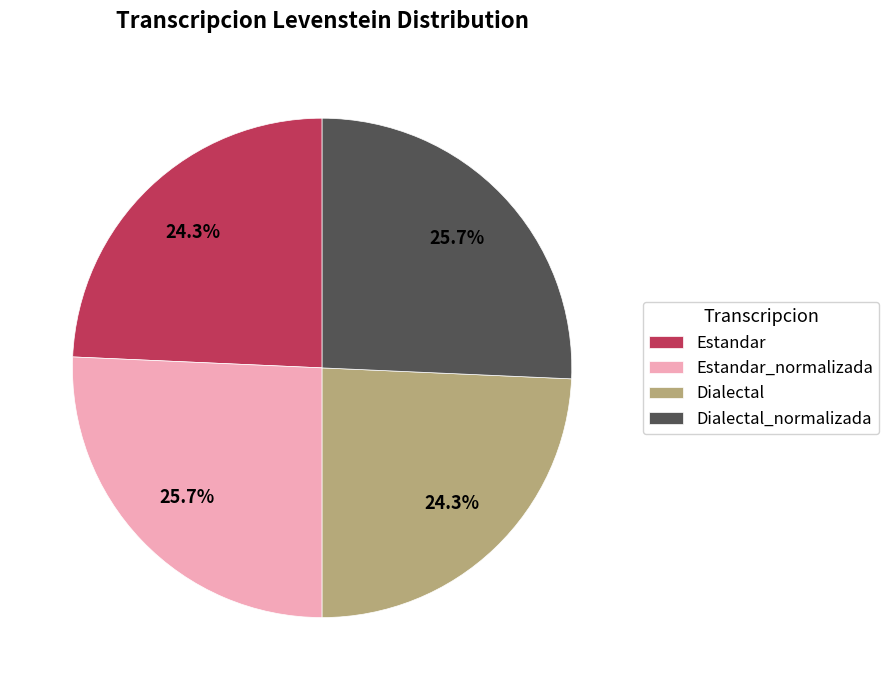

Does Estandar_normalizada represent more than half of the total?

No